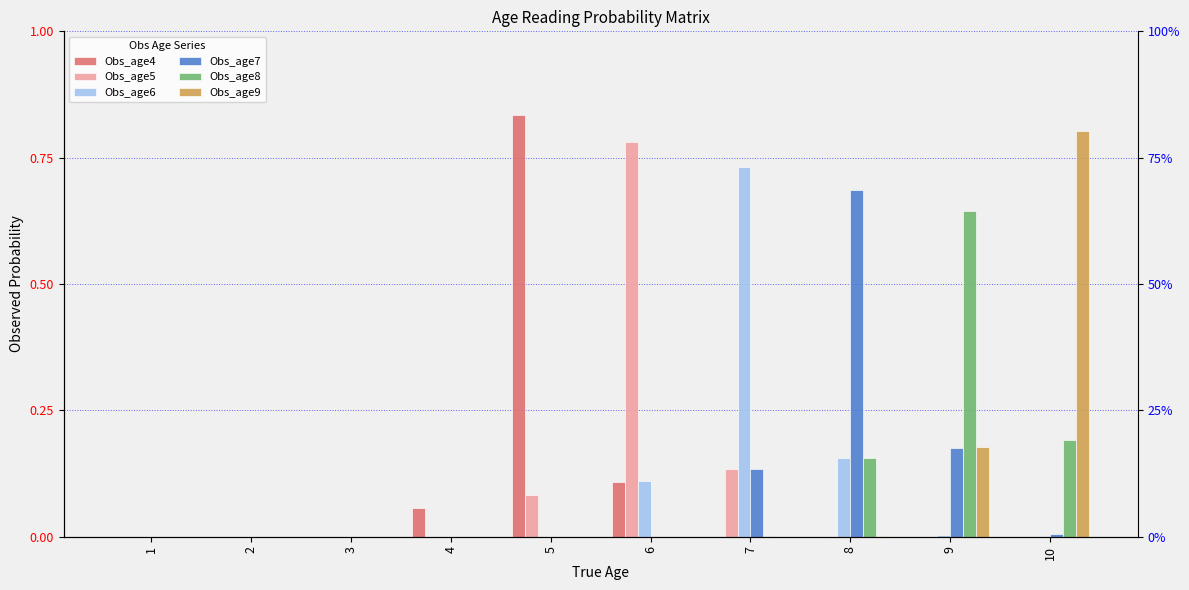

Does the chart contain any negative values?

No